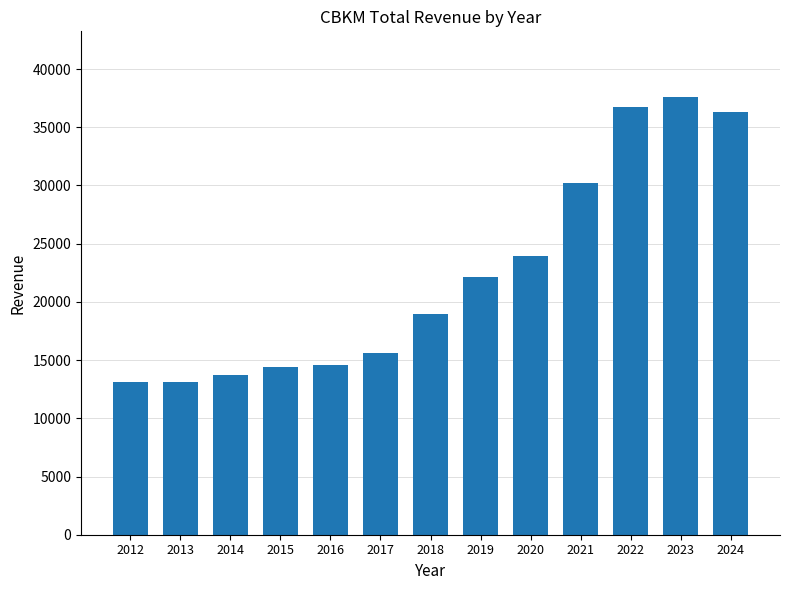

True or false: the data shows 61731 at 2024.

False